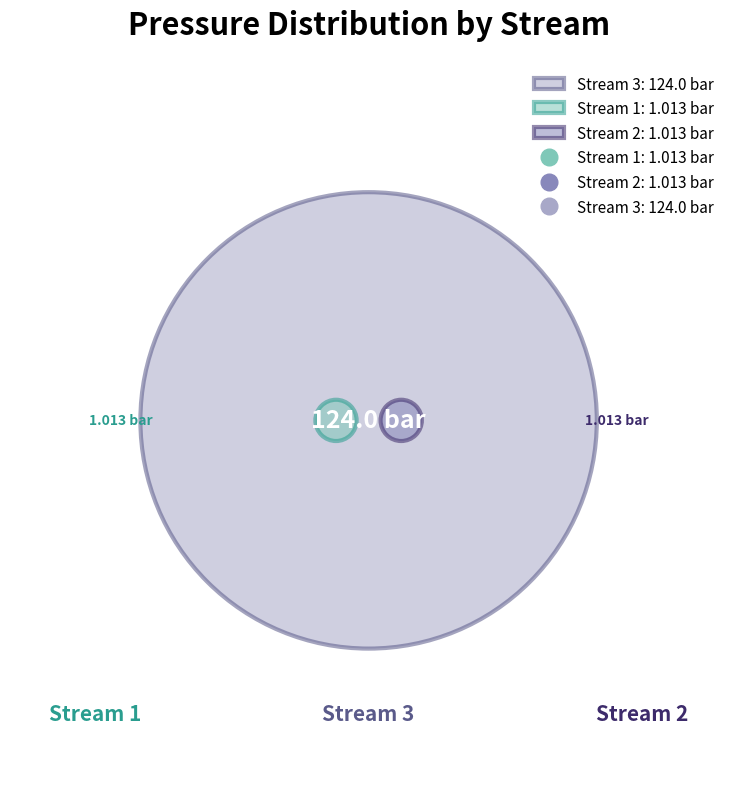

Which slice is the smallest?

1